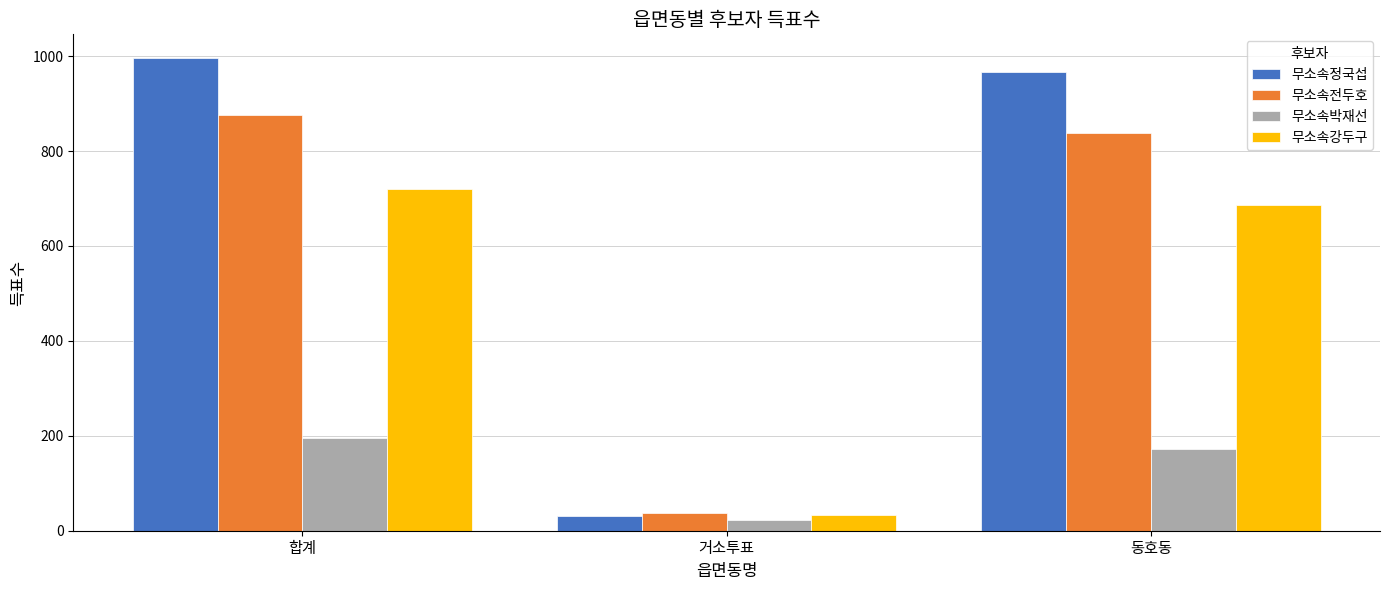

The 무소속전두호 series shows 38 at 거소투표. True or false?

True